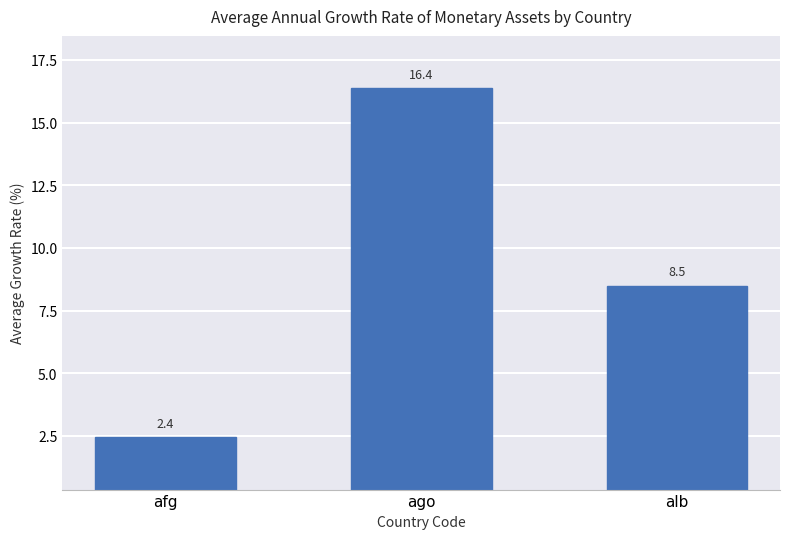

Reading right to left, what are all the values shown in this chart?

alb=8.5	ago=16.4	afg=2.4